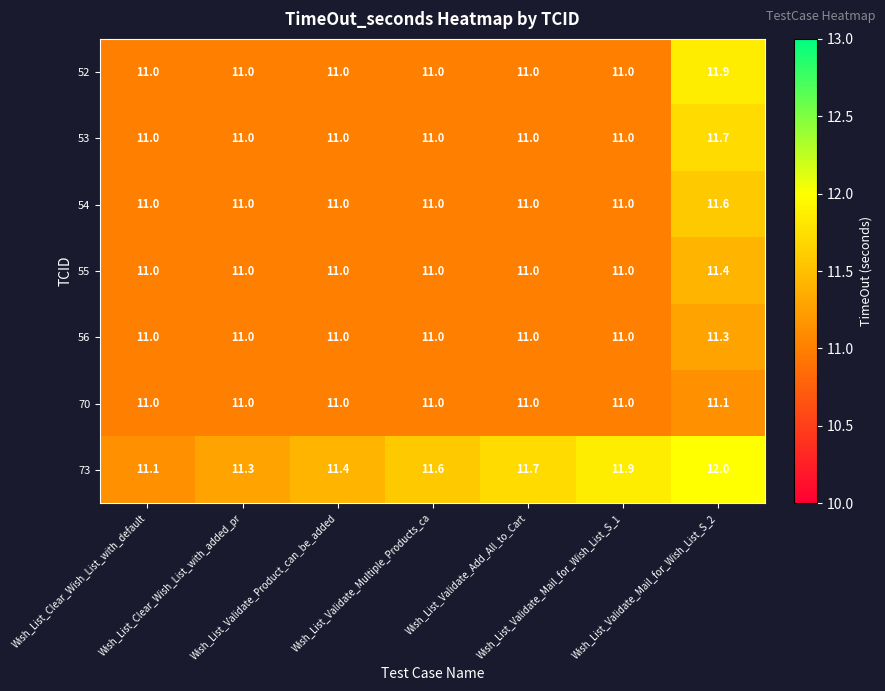

Count the 55 values in the range 11 to 12.

7